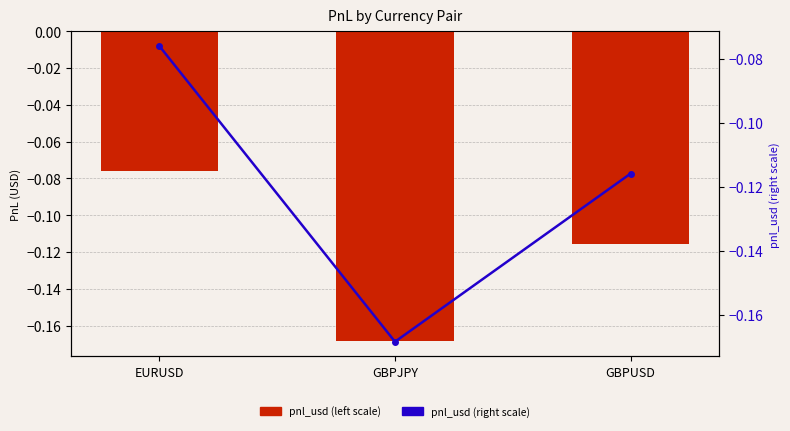

What is the minimum value for pnl_usd (right scale)?

-0.2